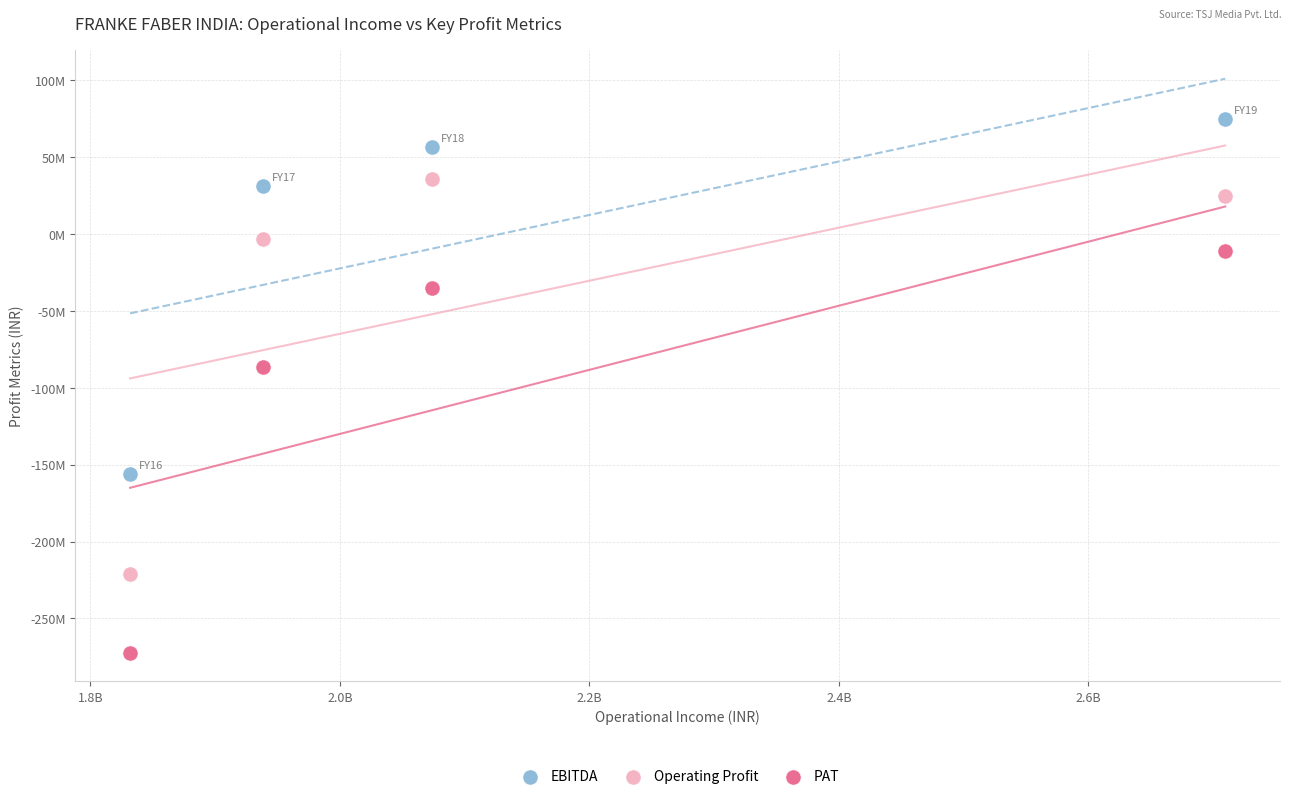

What are all the series names shown in the legend?

EBITDA, Operating Profit, PAT